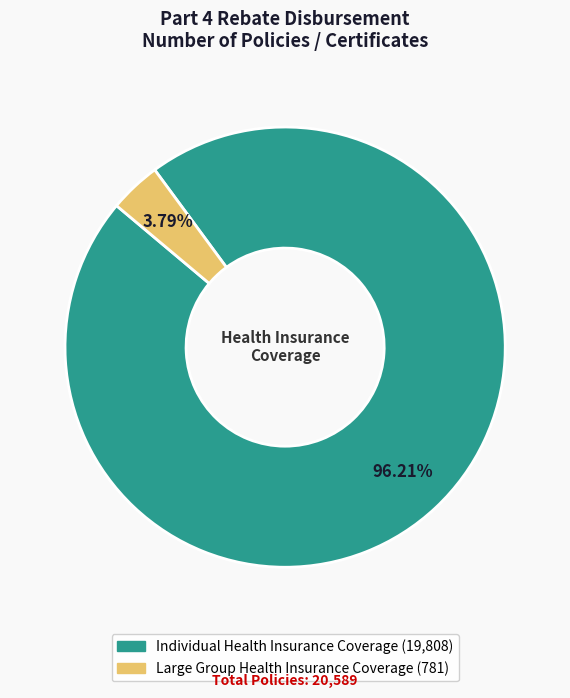

Which slice is the largest?

Individual Health Insurance Coverage